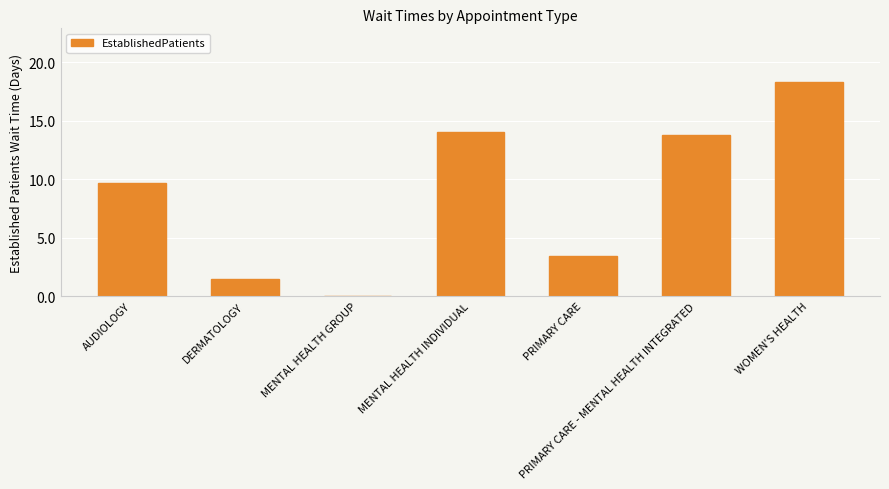

What is the sum of all values?

60.7